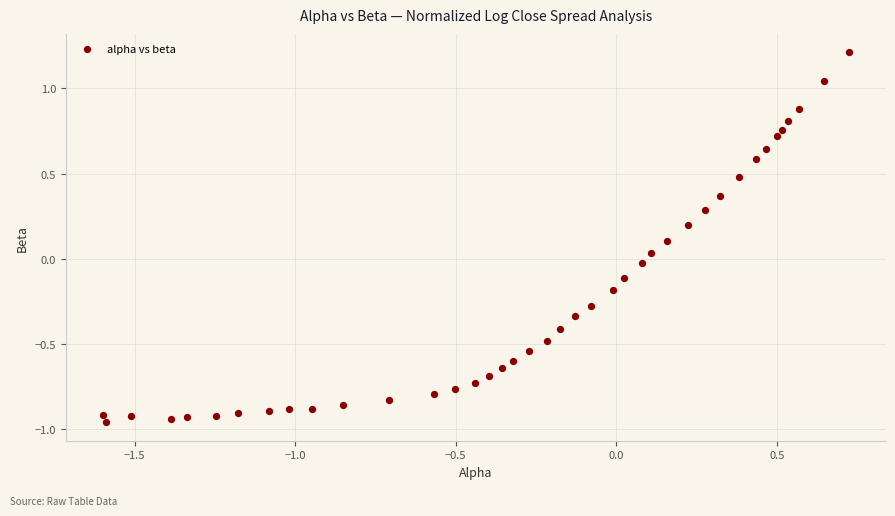

What is the range of X values (max minus min)?

2.3